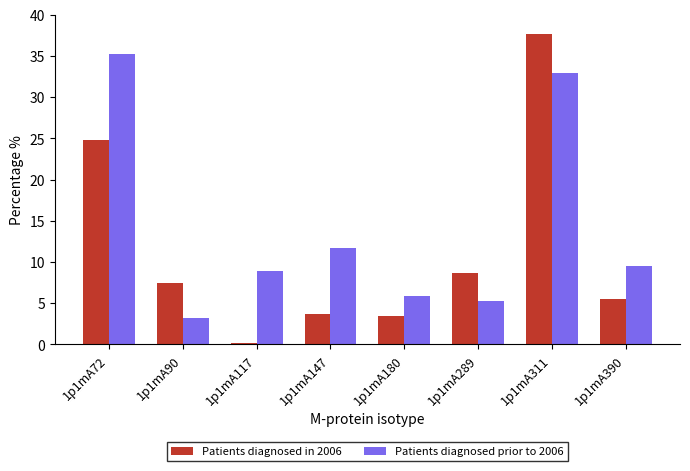

Where is Patients diagnosed in 2006 nearest to the value 18?

1p1mA72